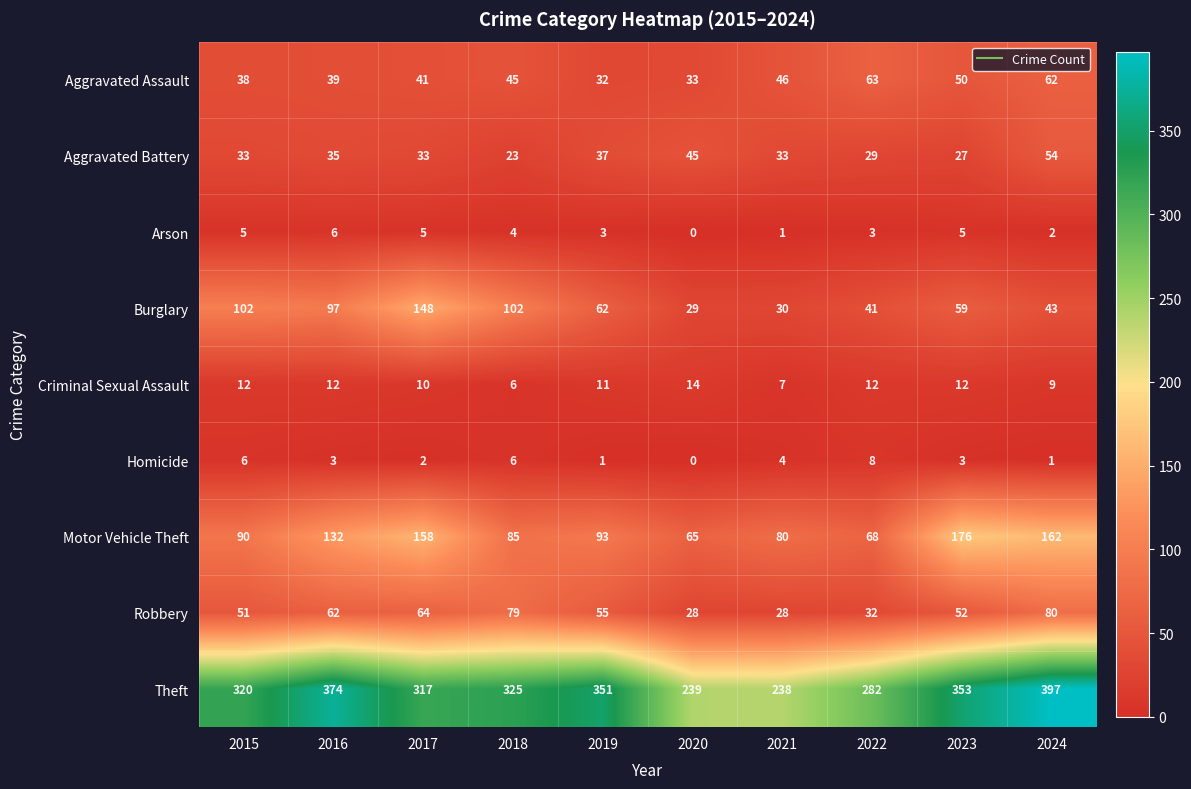

Which series changed the most between 2018 and 2020?

Theft